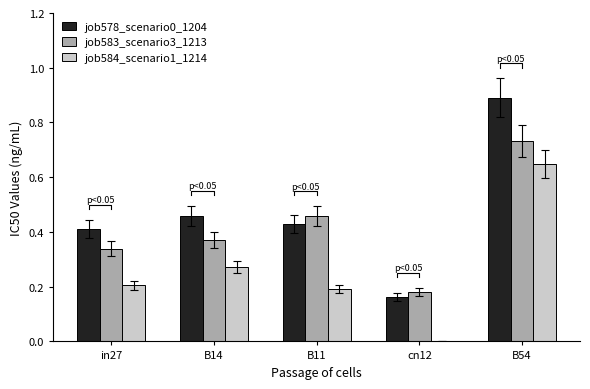

The job584_scenario1_1214 series shows 0.6 at B54. True or false?

True